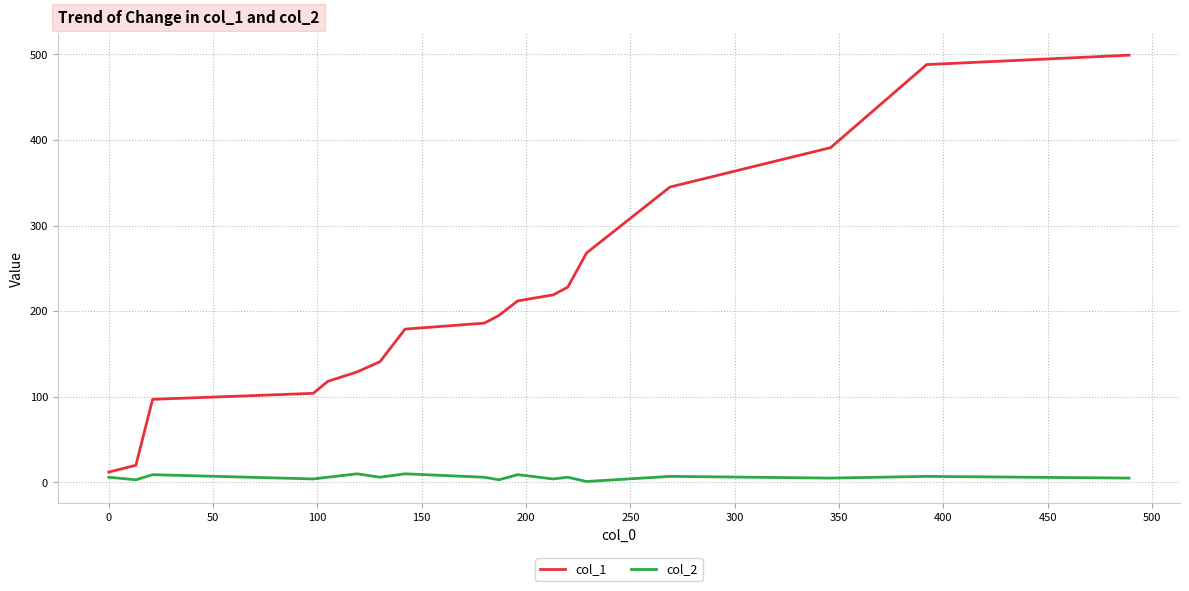

Does the chart have visible grid lines?

Yes